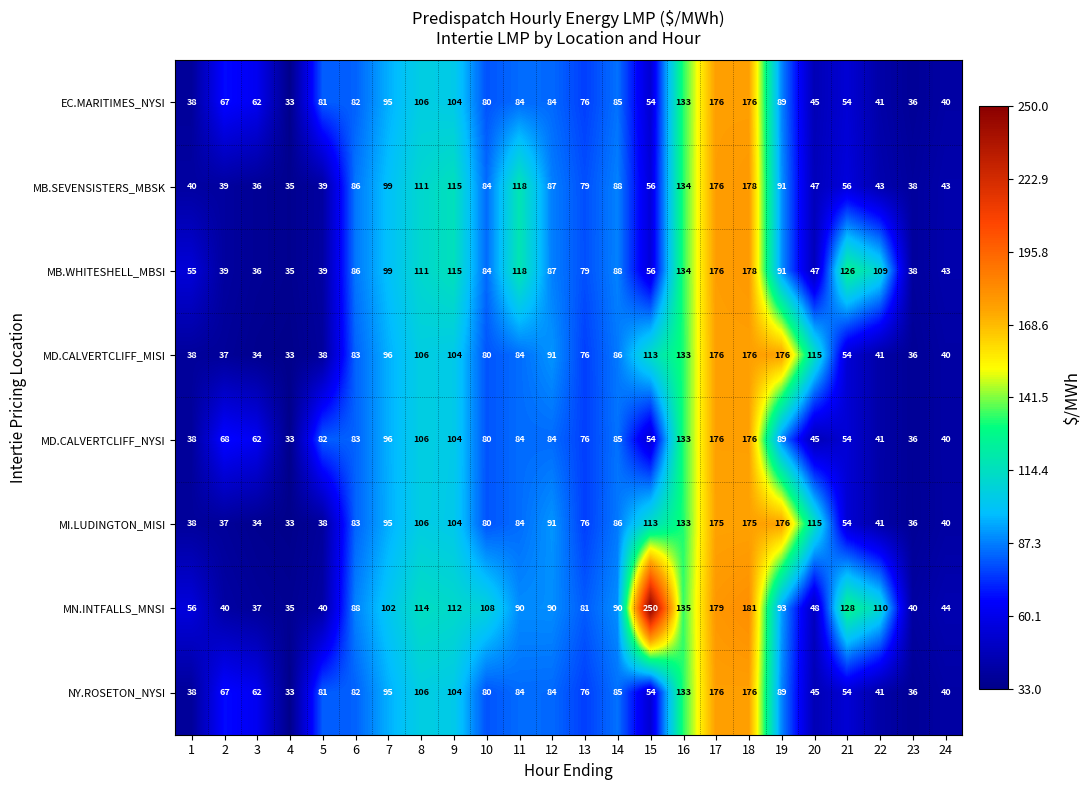

What is the sum of all MB.SEVENSISTERS_MBSK values?

1918